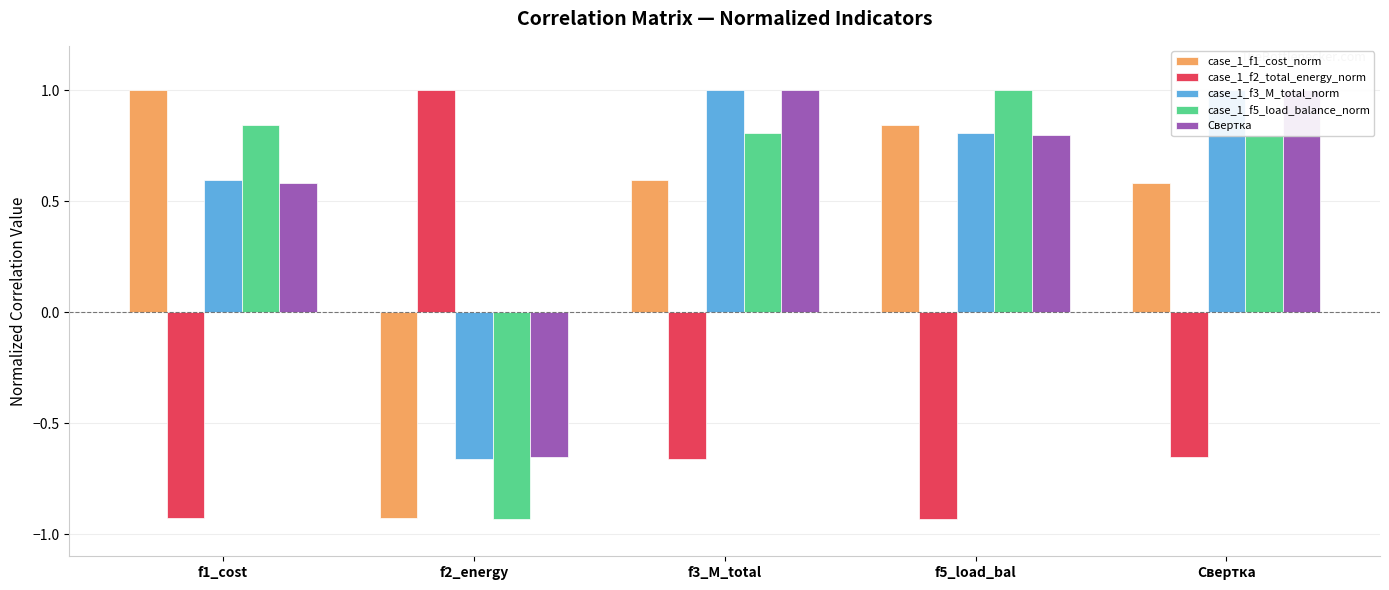

Which label corresponds to the largest value in the chart?

f1_cost